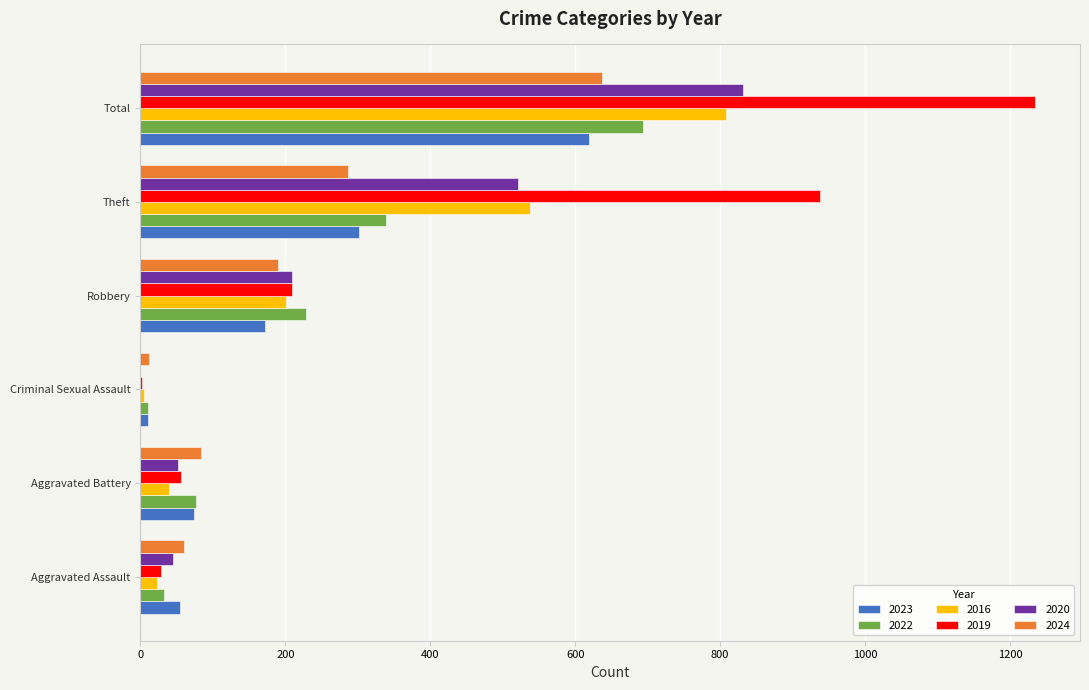

What value does the 2022 series have at Total?

694